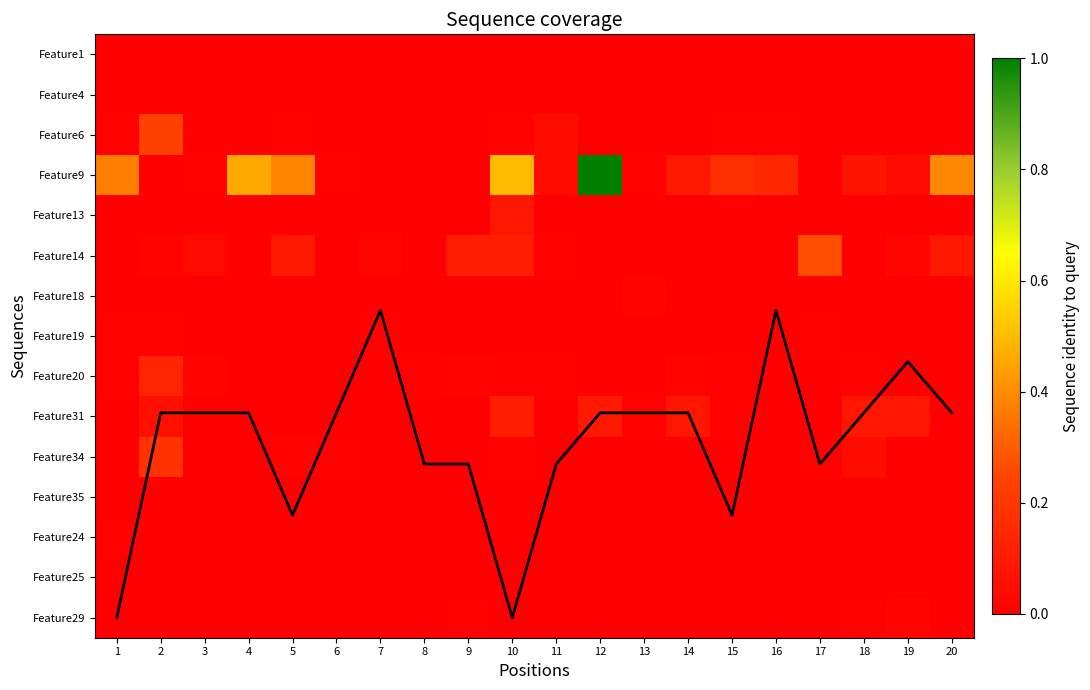

At how many categories does at least one series exceed 0?

20